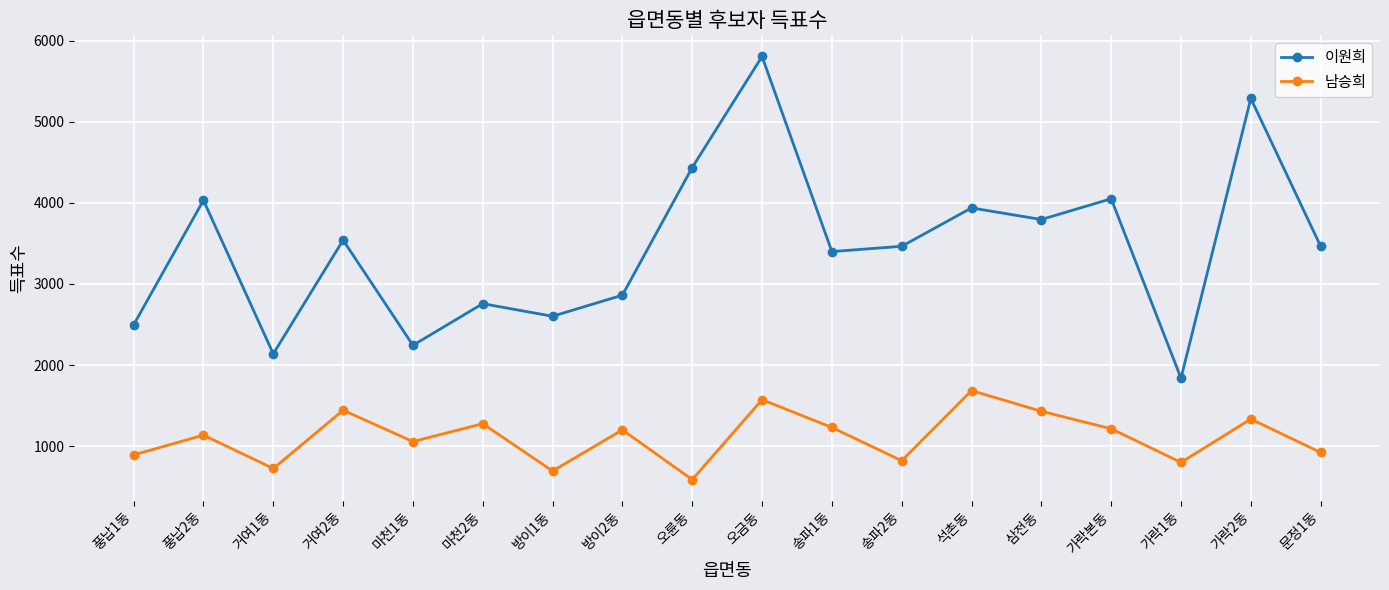

What is the label of the 5th point from the left?

마천1동